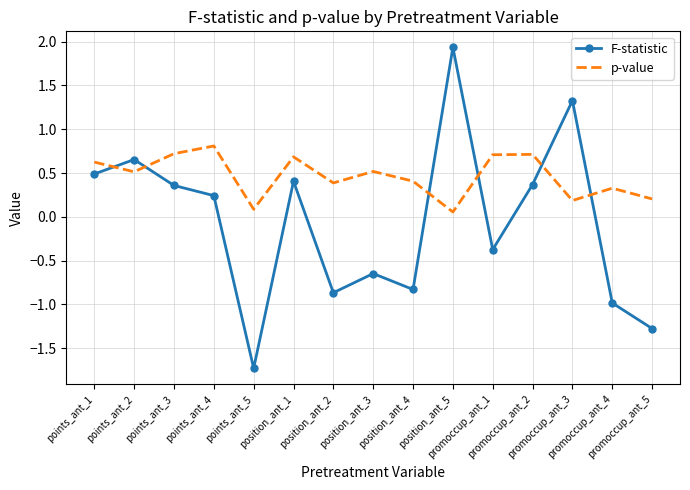

What position from the left is promoccup_ant_2?

12